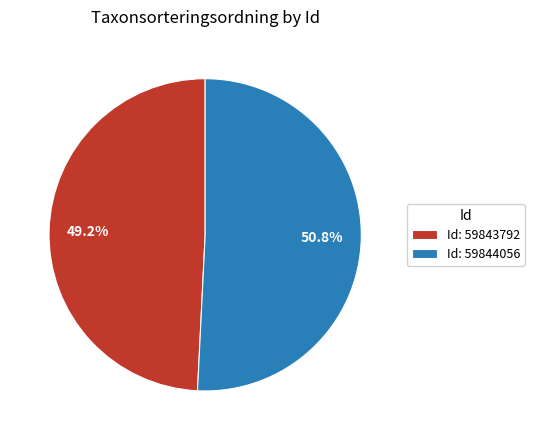

Is the sum of Id: 59843792 and Id: 59844056 greater than half?

Yes